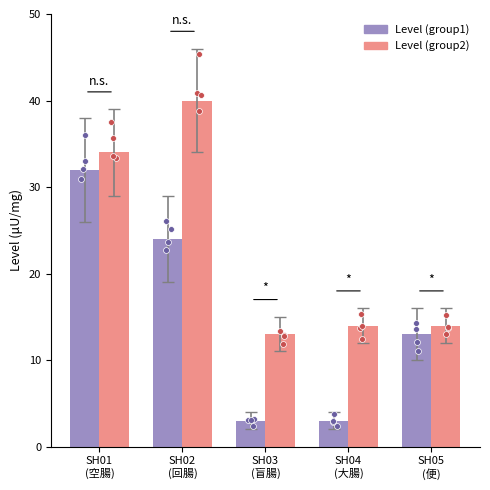

Which series reaches the minimum Y coordinate?

Level (group1)